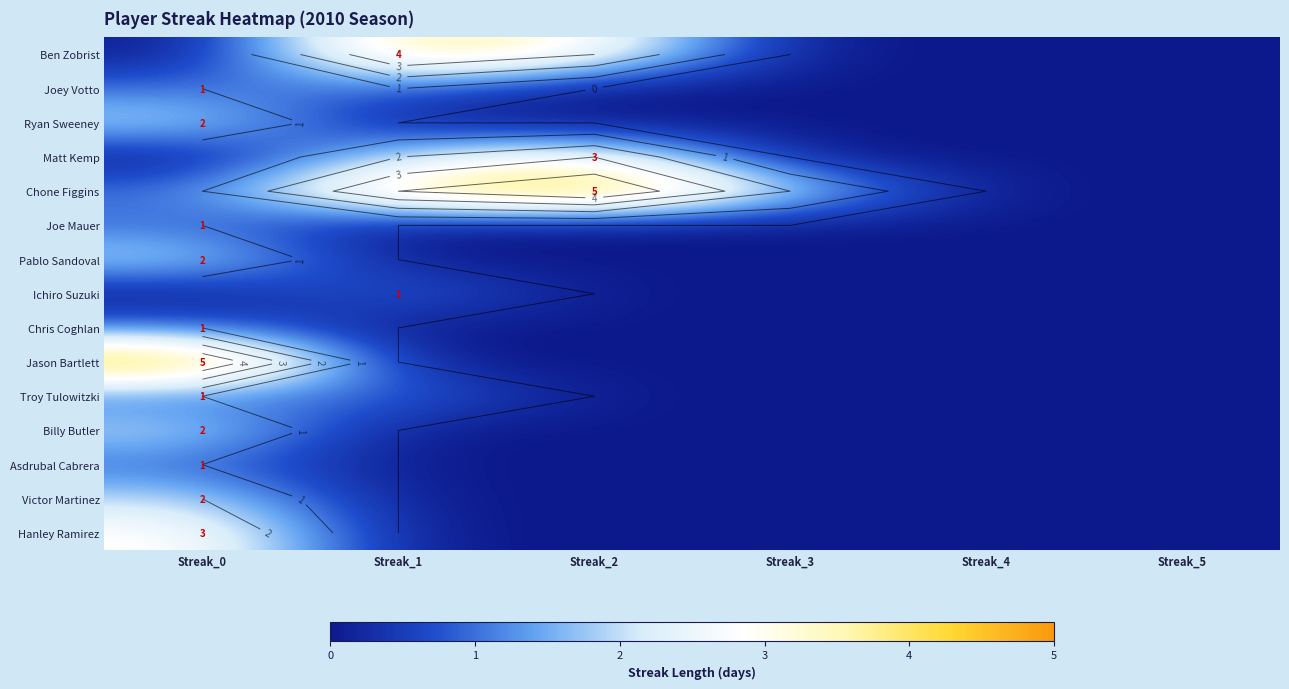

At which label does Chone Figgins reach its minimum?

Streak_4